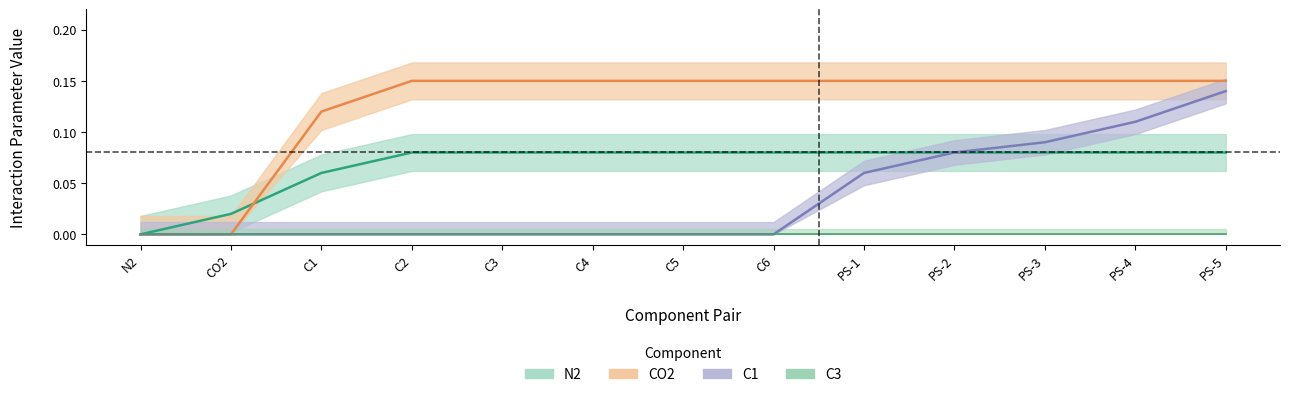

Which category has the highest value in the CO2 series?

C2